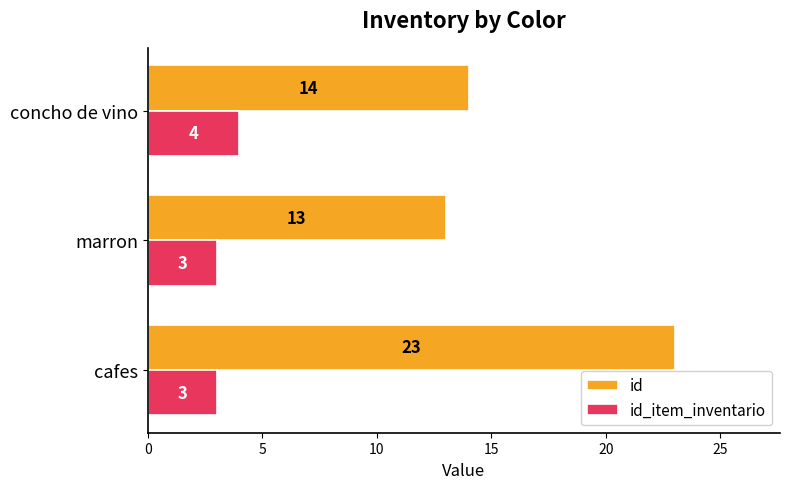

What is the lowest value of the id_item_inventario series?

3